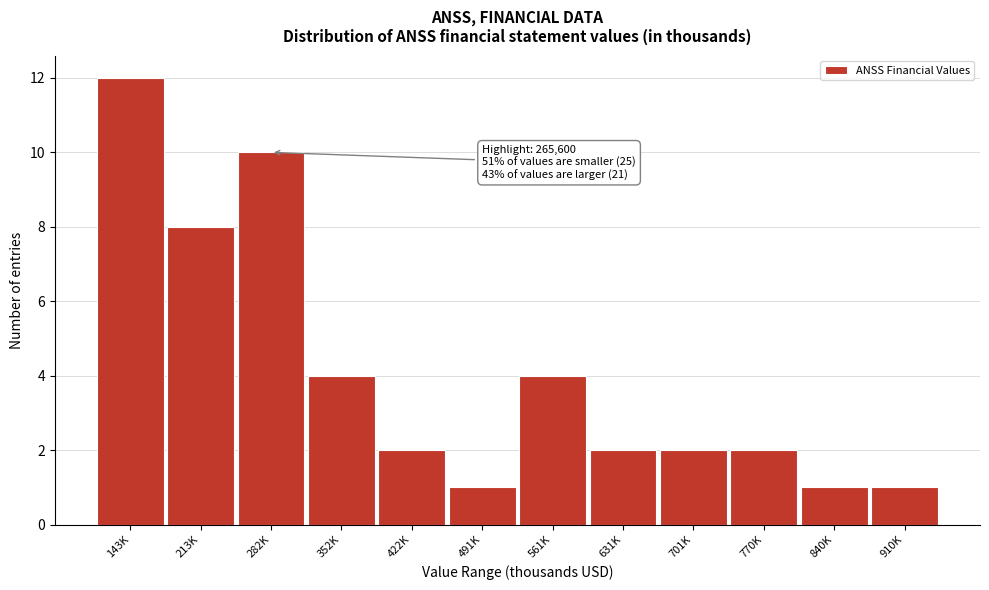

Reading left to right, what are all the values shown in this chart?

12	8	10	4	2	1	4	2	2	2	1	1